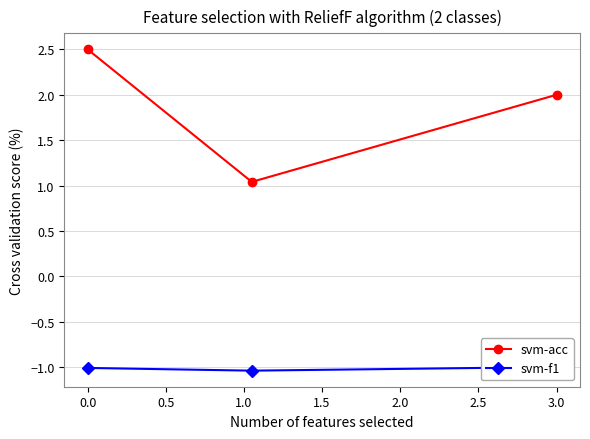

How many svm-f1 values are between -1 and 0?

1